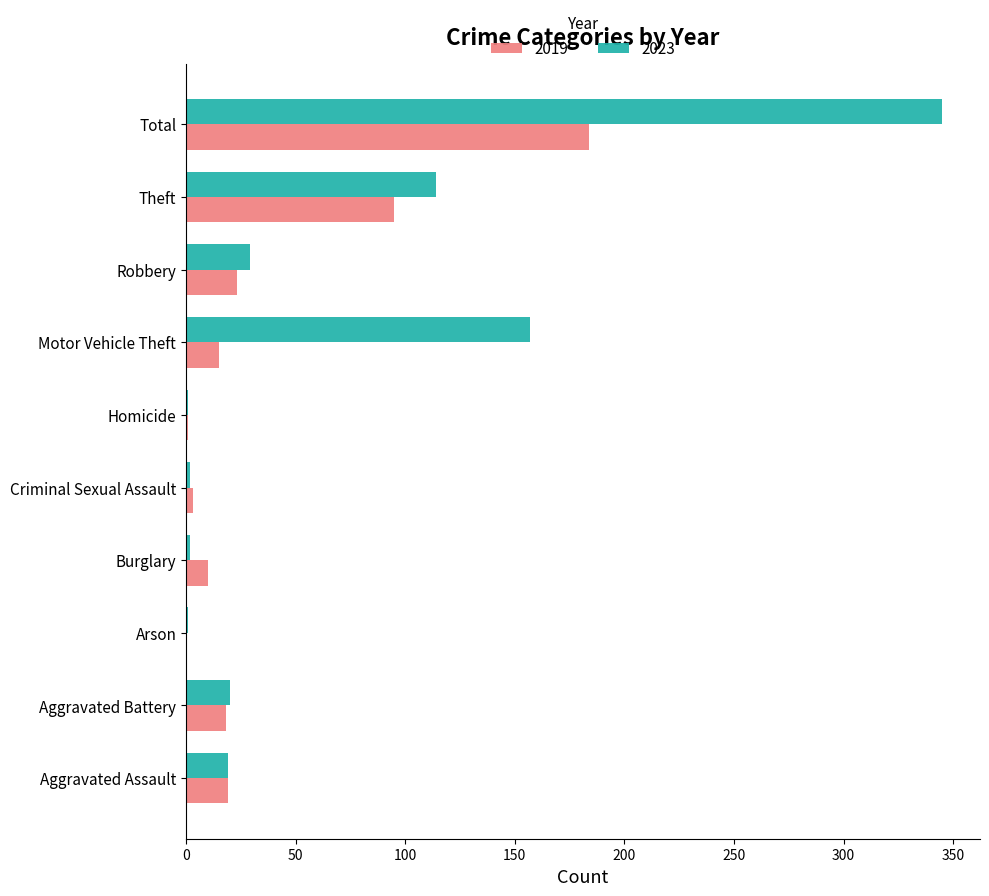

What is the sum of the 2019 values at Criminal Sexual Assault and Aggravated Assault?

22